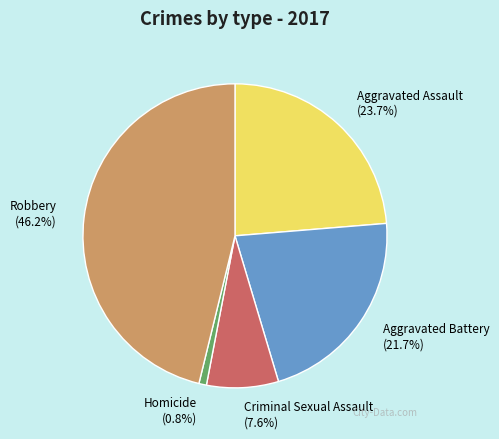

What is the largest slice in the pie chart?

Robbery